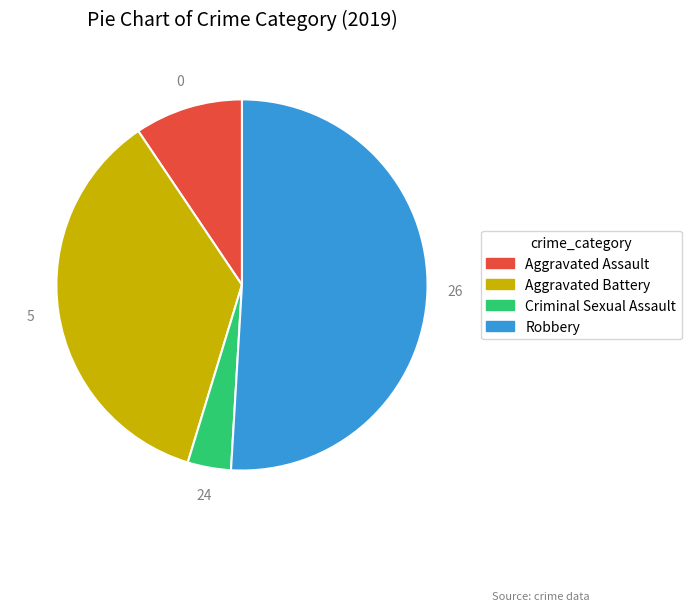

How many segments does this pie chart have?

4